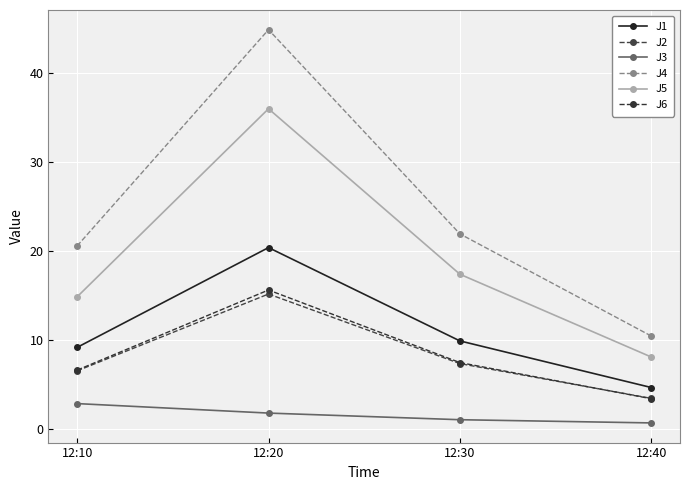

True or false: J5 and J2 intersect in this chart.

False